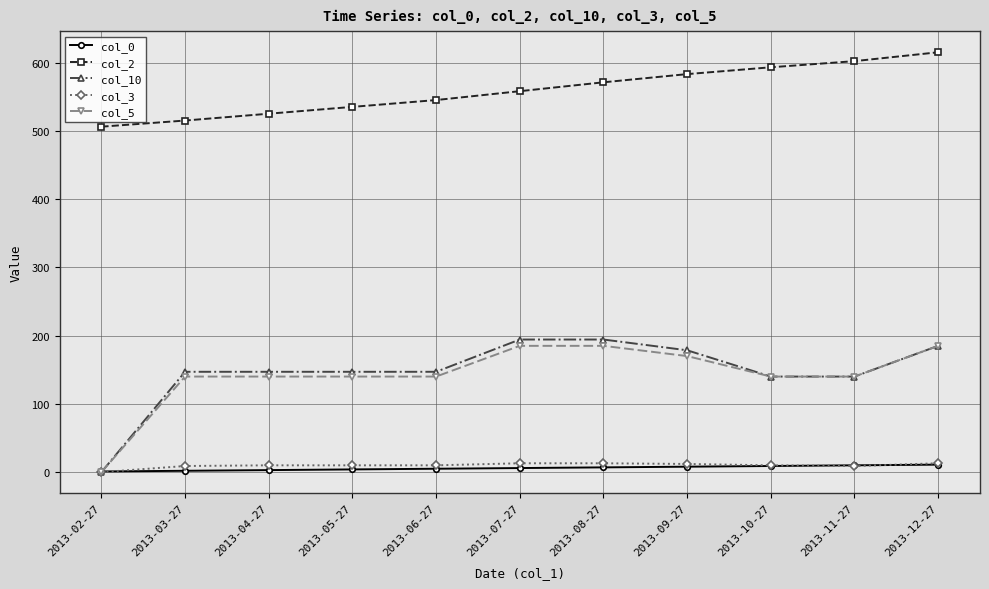

Which series changed the most between 2013-06-27 and 2013-12-27?

col_2